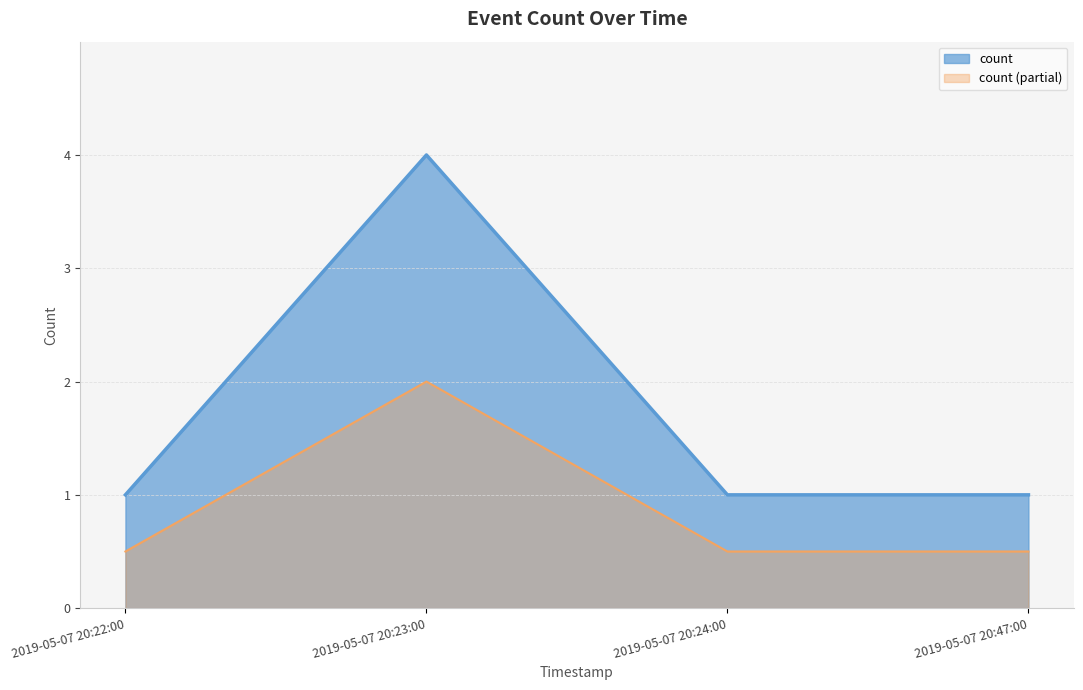

What is the smallest value displayed?

0.5